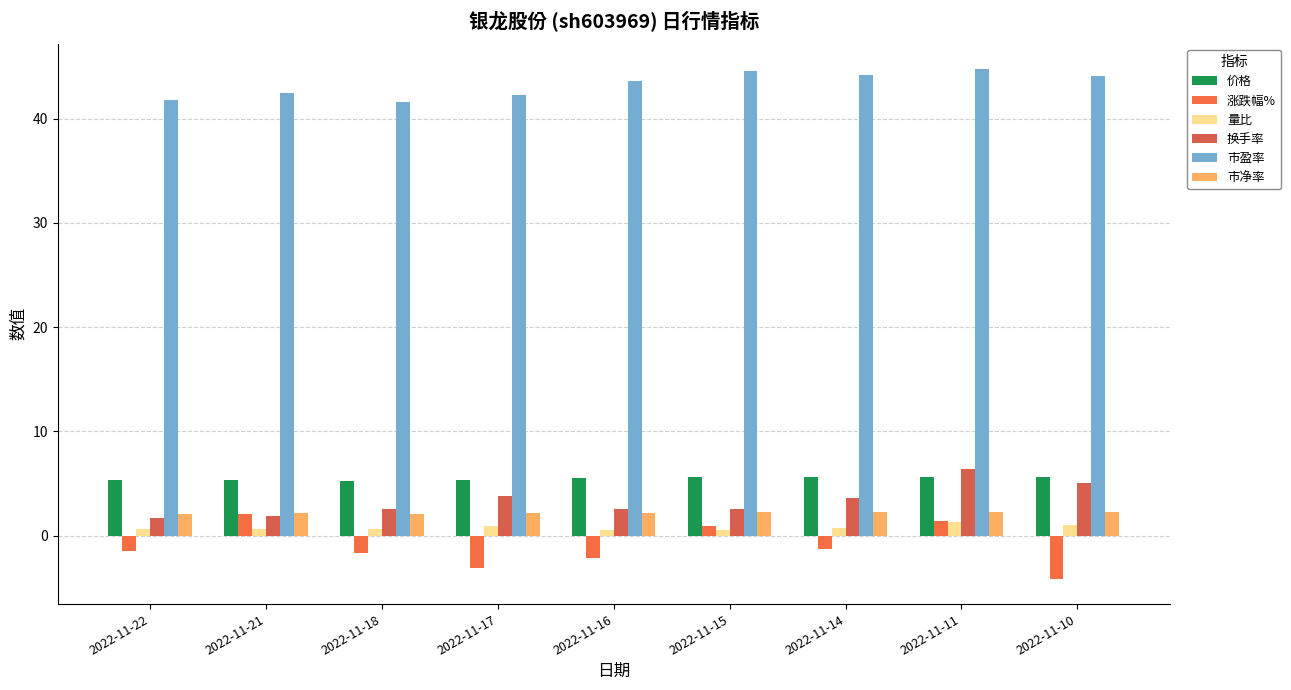

Count the number of data series in this chart.

6